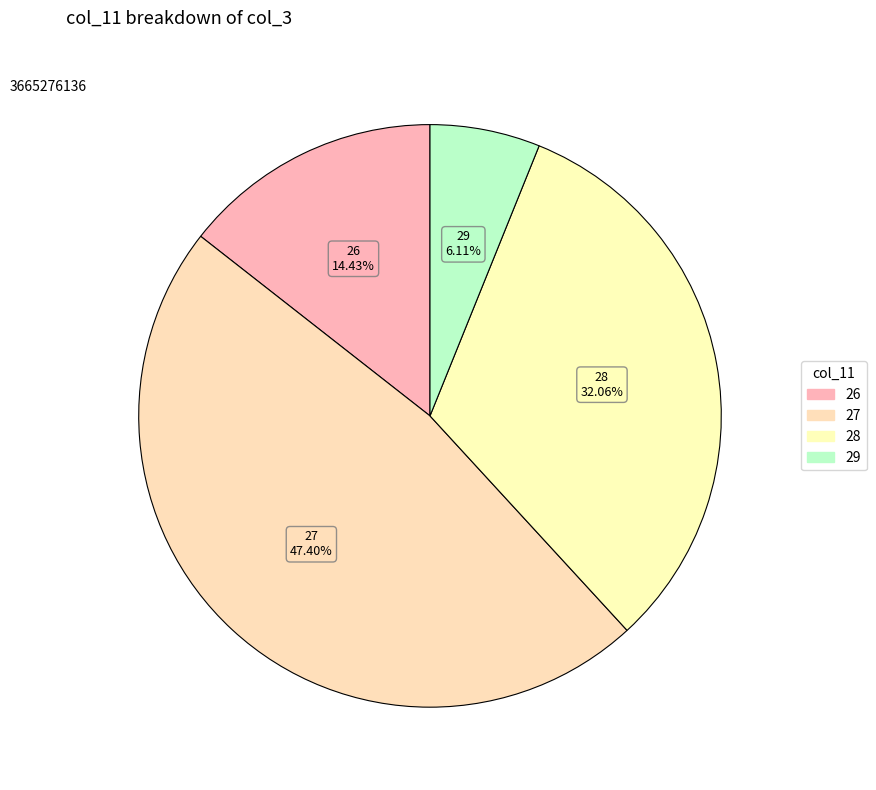

Which slice is the largest?

27